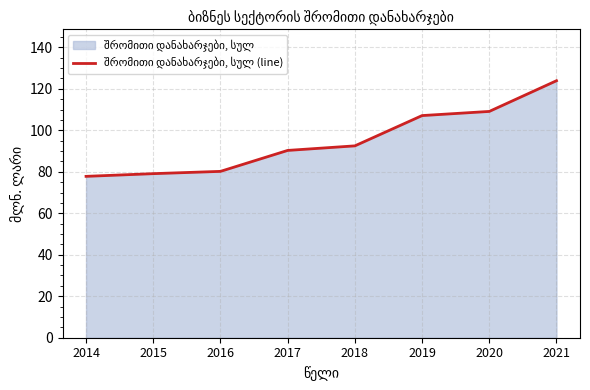

What is the difference between the maximum and minimum values?

46.1